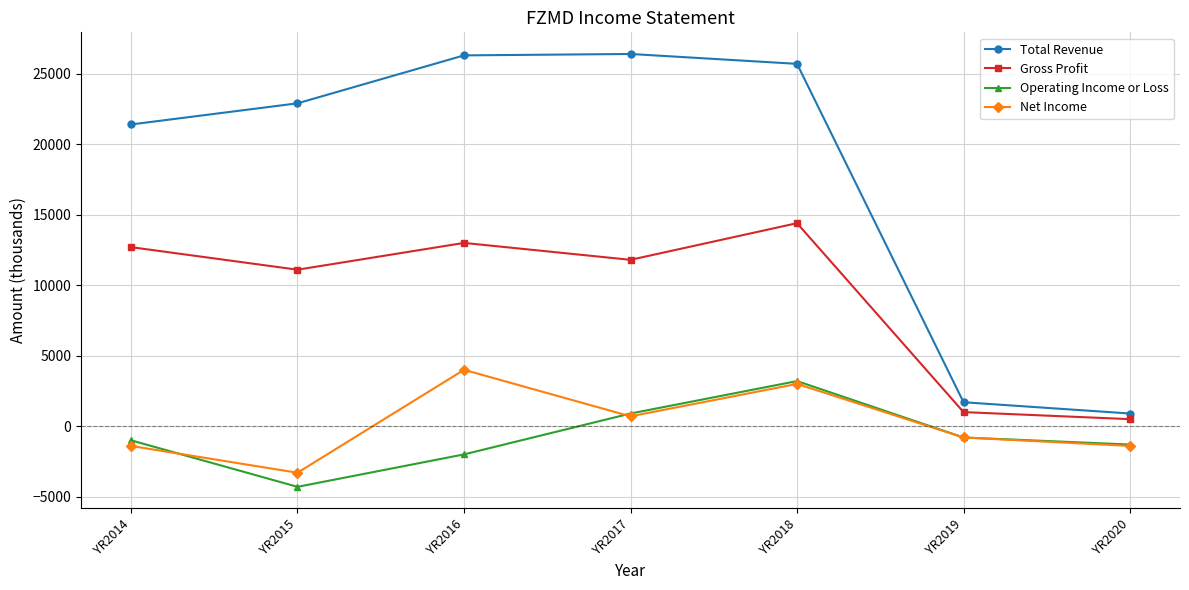

At which label is Total Revenue closest to 13650?

YR2014